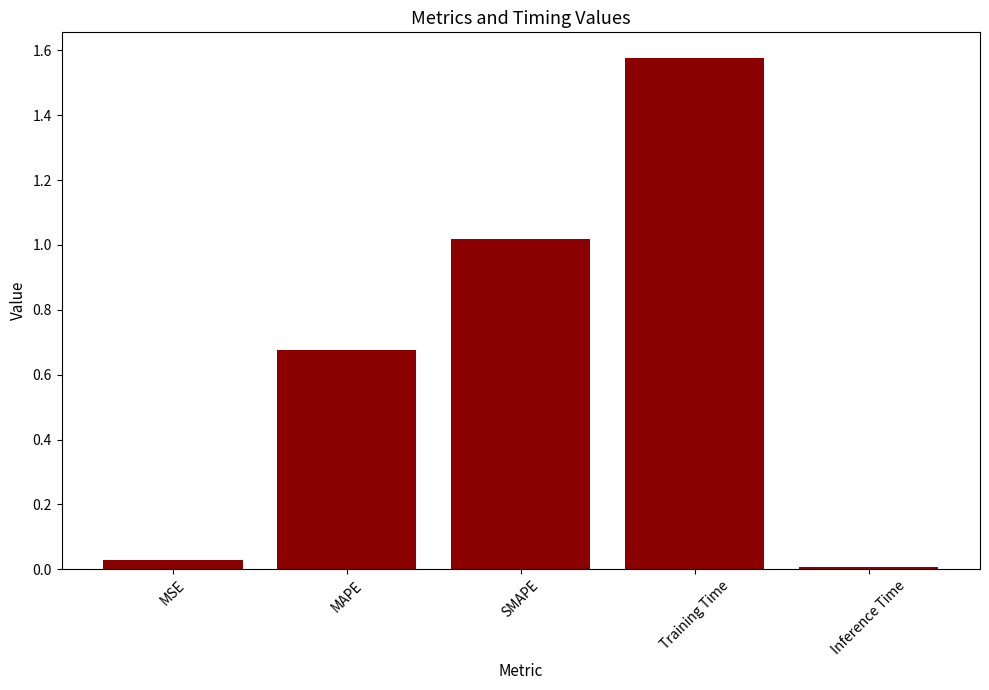

List the labels in order of value, smallest first.

Inference Time, MSE, MAPE, SMAPE, Training Time